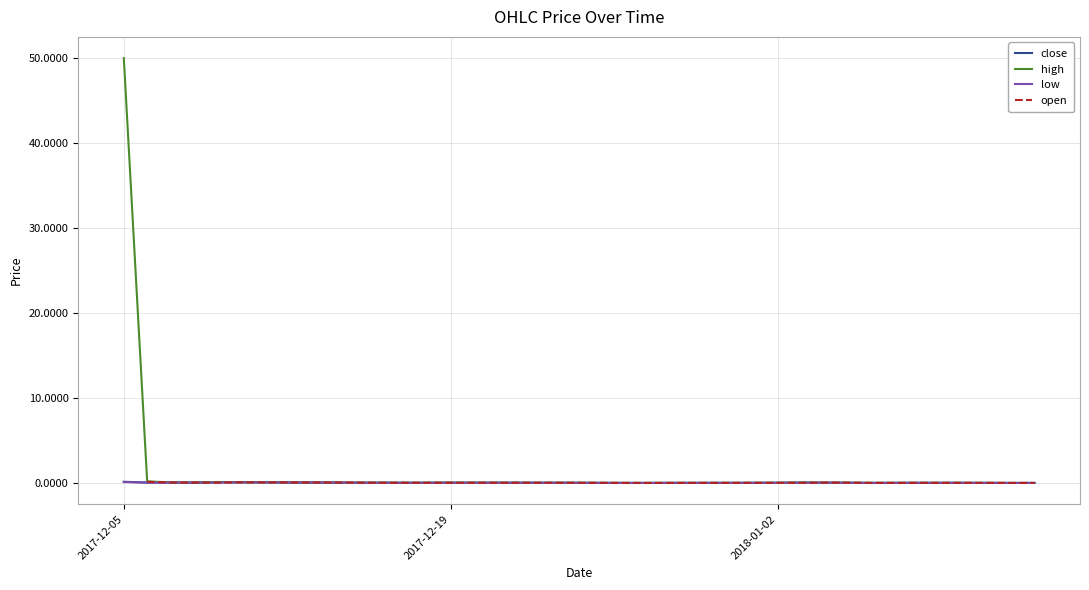

True or false: close and low intersect in this chart.

False